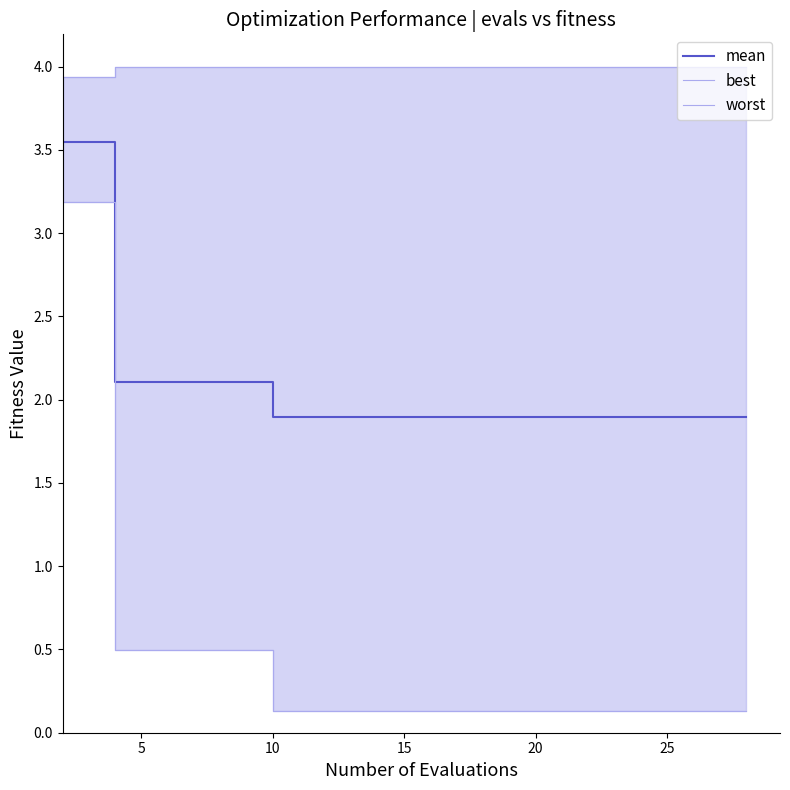

Does the chart display data point markers on the line(s)?

No